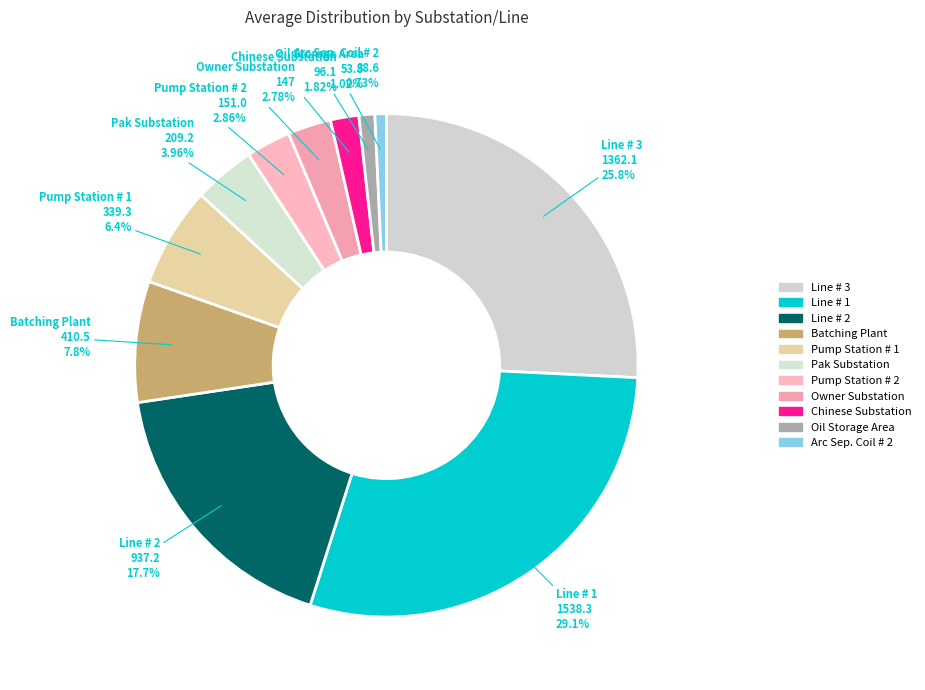

How many segments does this pie chart have?

11